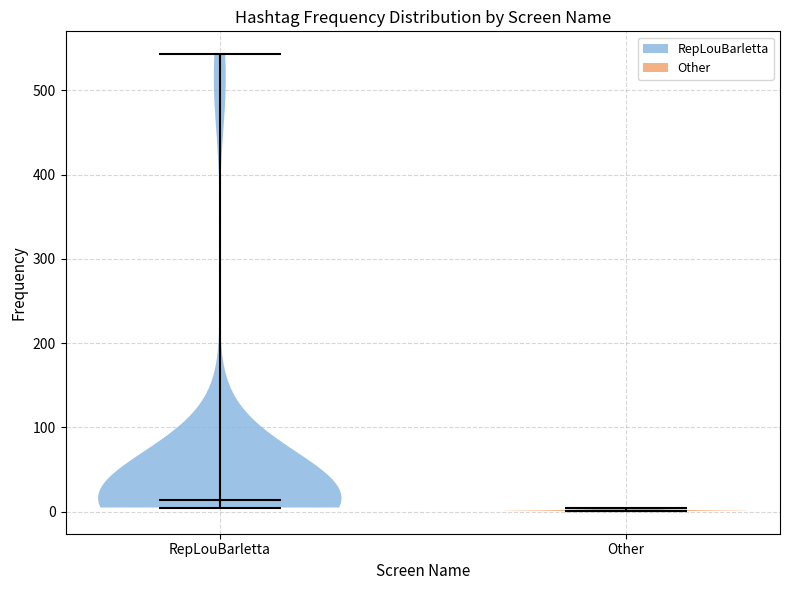

Reading left to right, read every violin against the y-axis: where its median line is, and the lowest and highest points it reaches. The values are not printed on the chart, so give them approximately, as read against the axis.

RepLouBarletta: median line 10, lowest point 10, highest point 540
Other: median line 0, lowest point 0, highest point 0